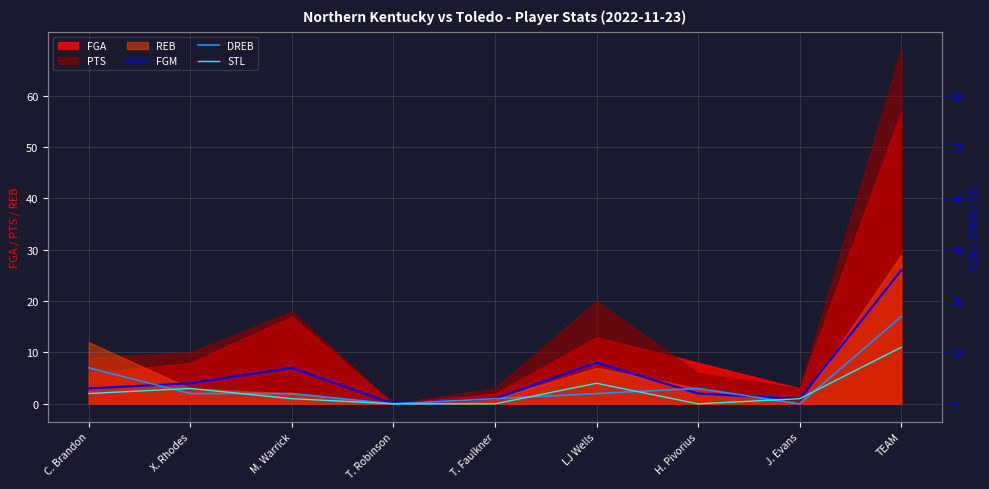

Read the DREB value at H. Pivorius.

3